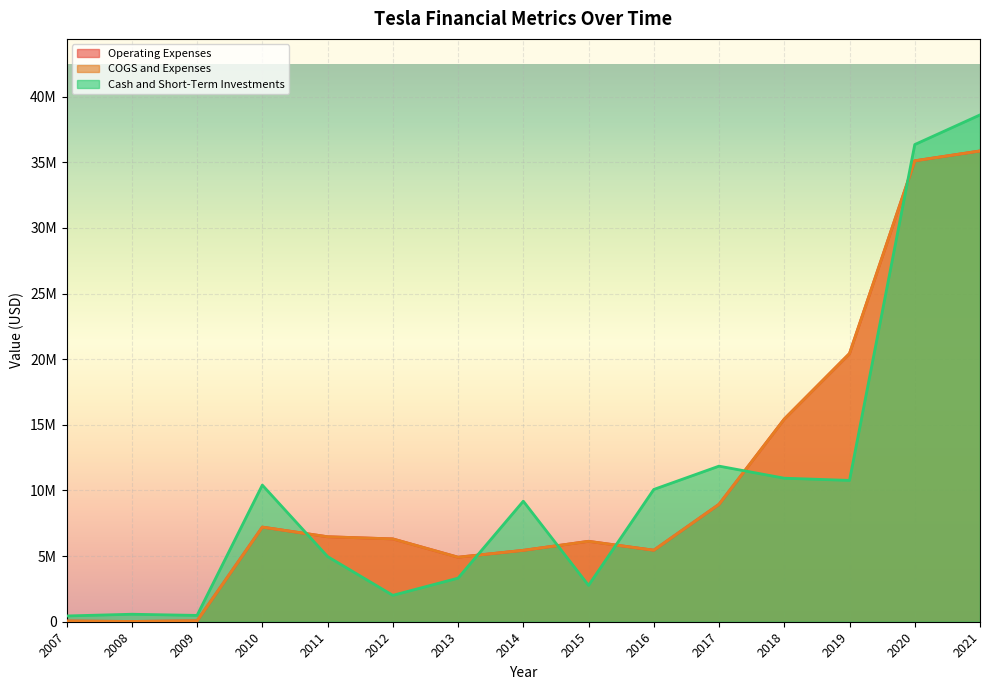

Which has a higher value, 2020 or 2014?

2020